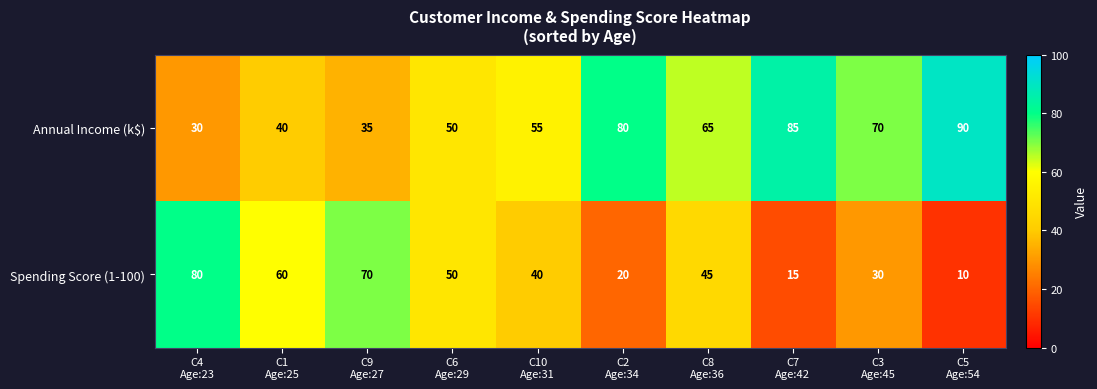

Reading right to left, transcribe all the data shown in this chart.

Annual Income (k$): 90	70	85	65	80	55	50	35	40	30
Spending Score (1-100): 10	30	15	45	20	40	50	70	60	80